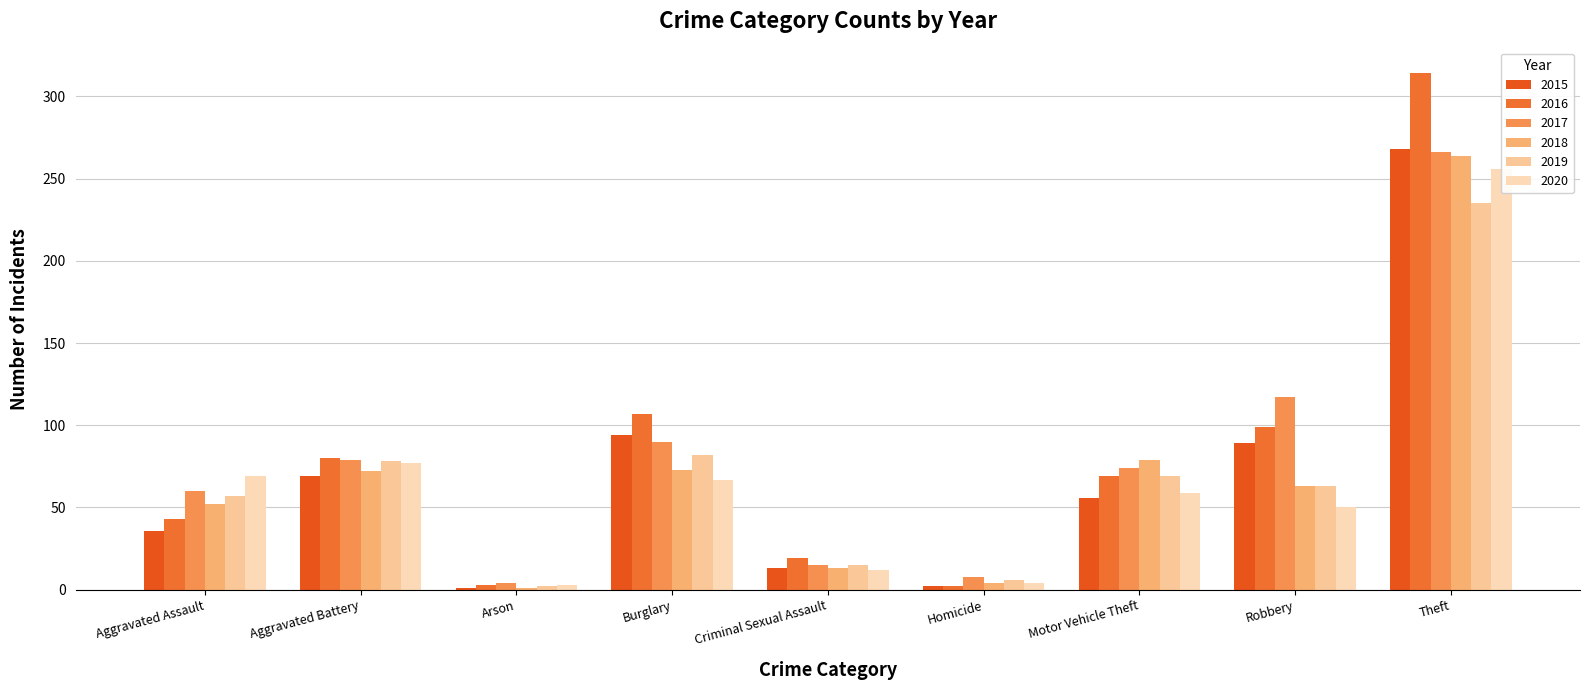

What is the highest value of the 2017 series?

266